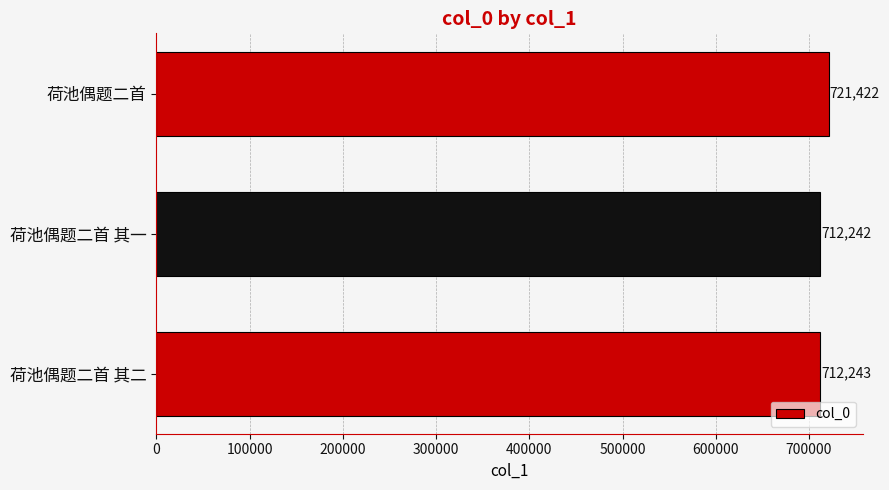

What is the change in value from 荷池偶题二首 其二 to 荷池偶题二首?

+9179